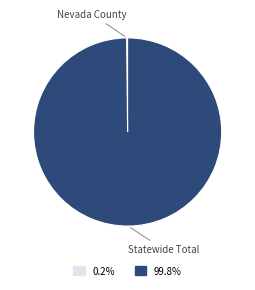

Which slice is the largest?

Statewide Total